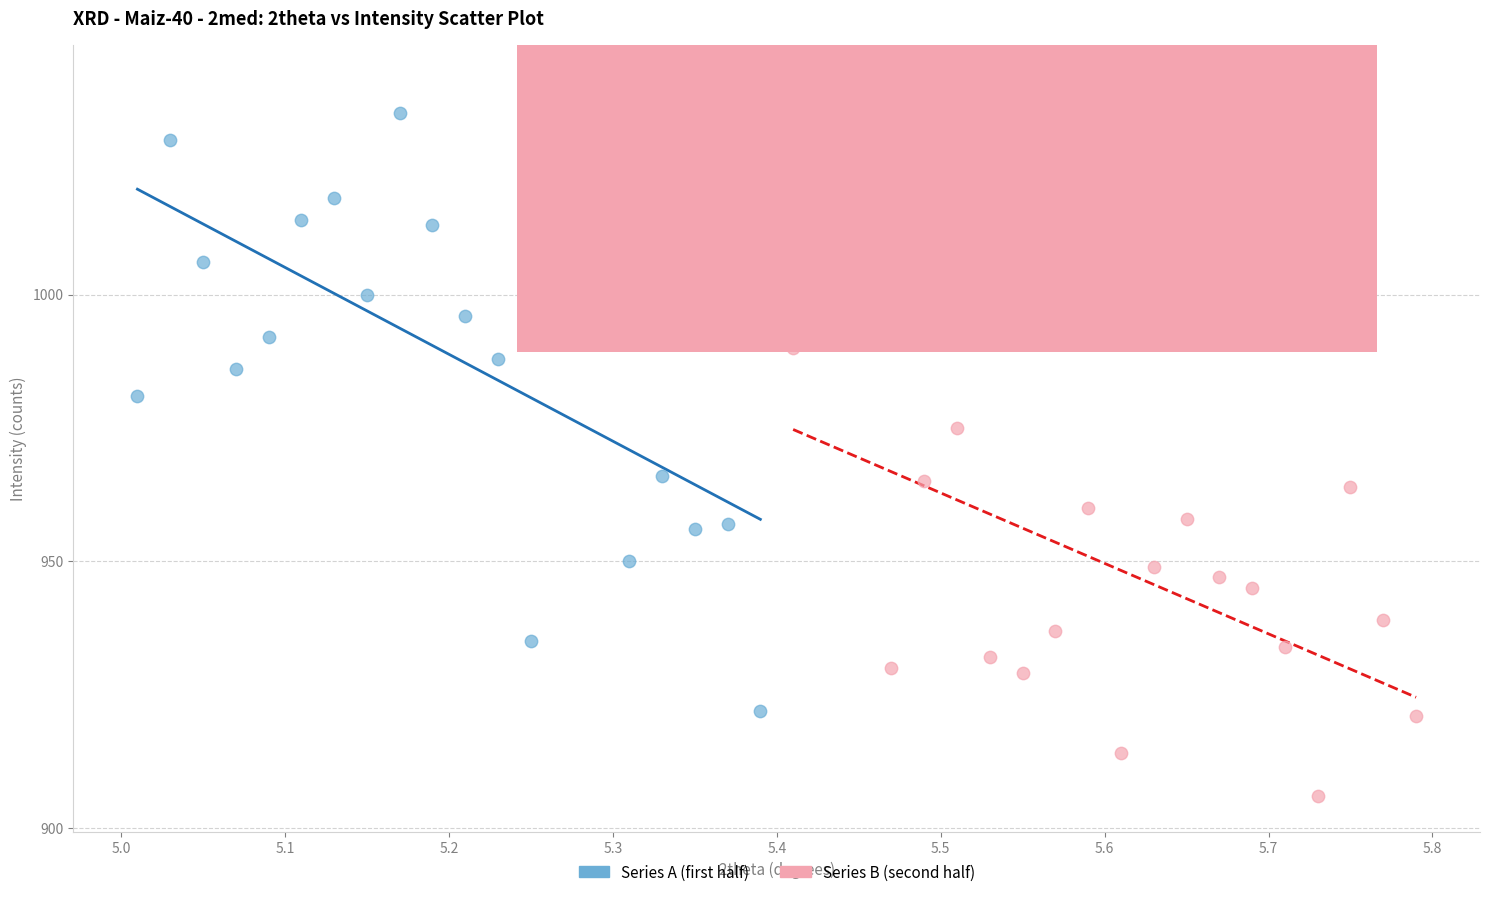

Which series has the largest Y range (max minus min)?

Series A (first half)